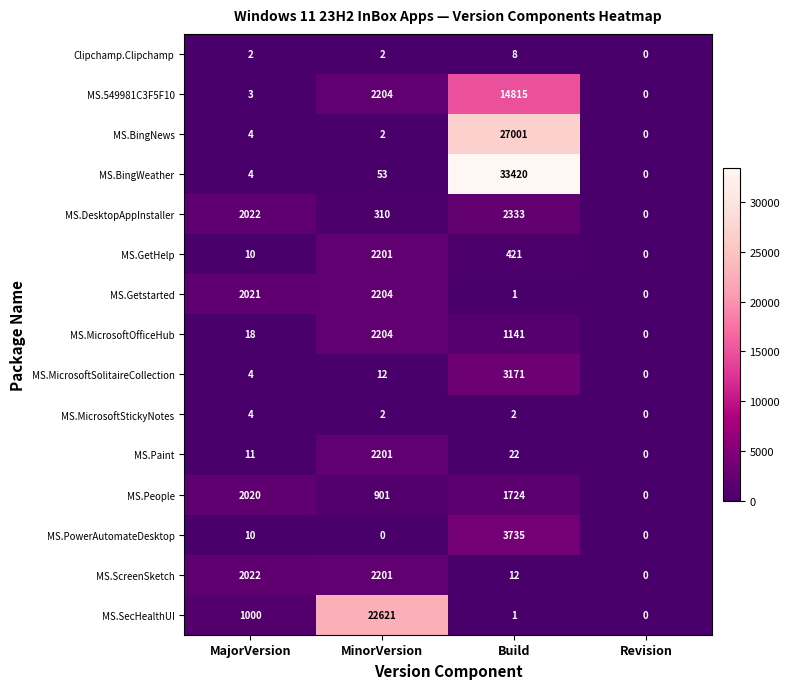

The MS.SecHealthUI series shows 0 at Revision. True or false?

True